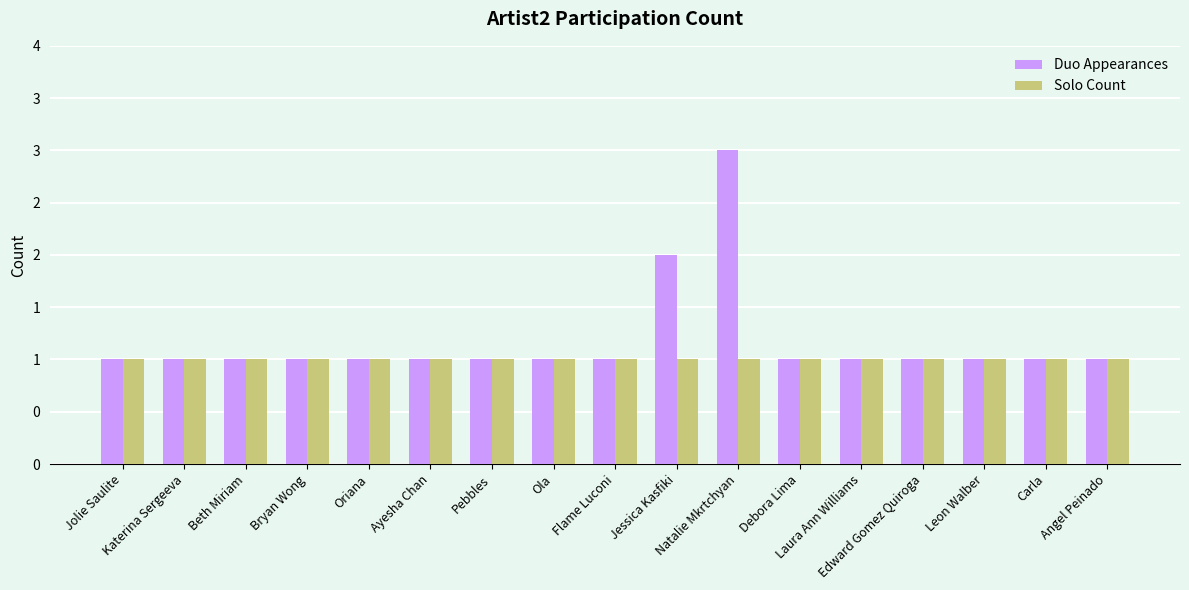

The value of Solo Count at Ola is 1. True or false?

True